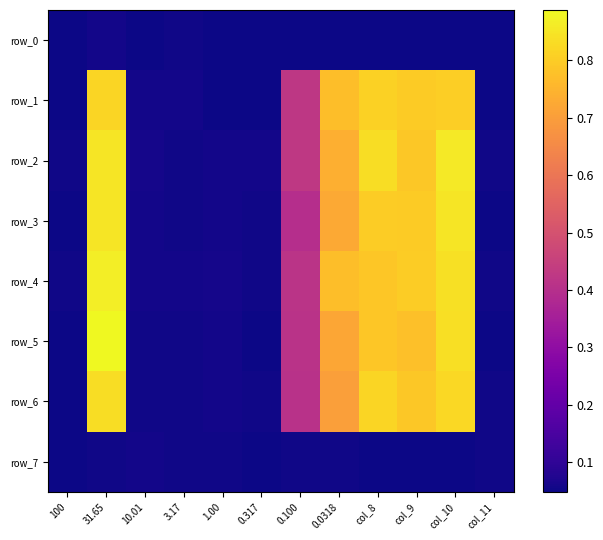

Which series has the widest spread of values?

row_5